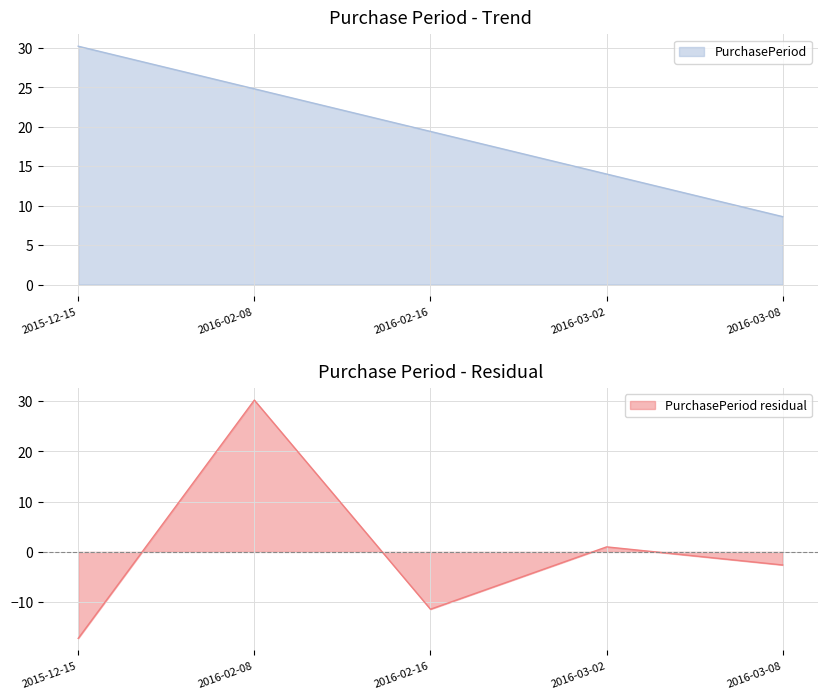

What is the label of the 5th point from the right?

2015-12-15